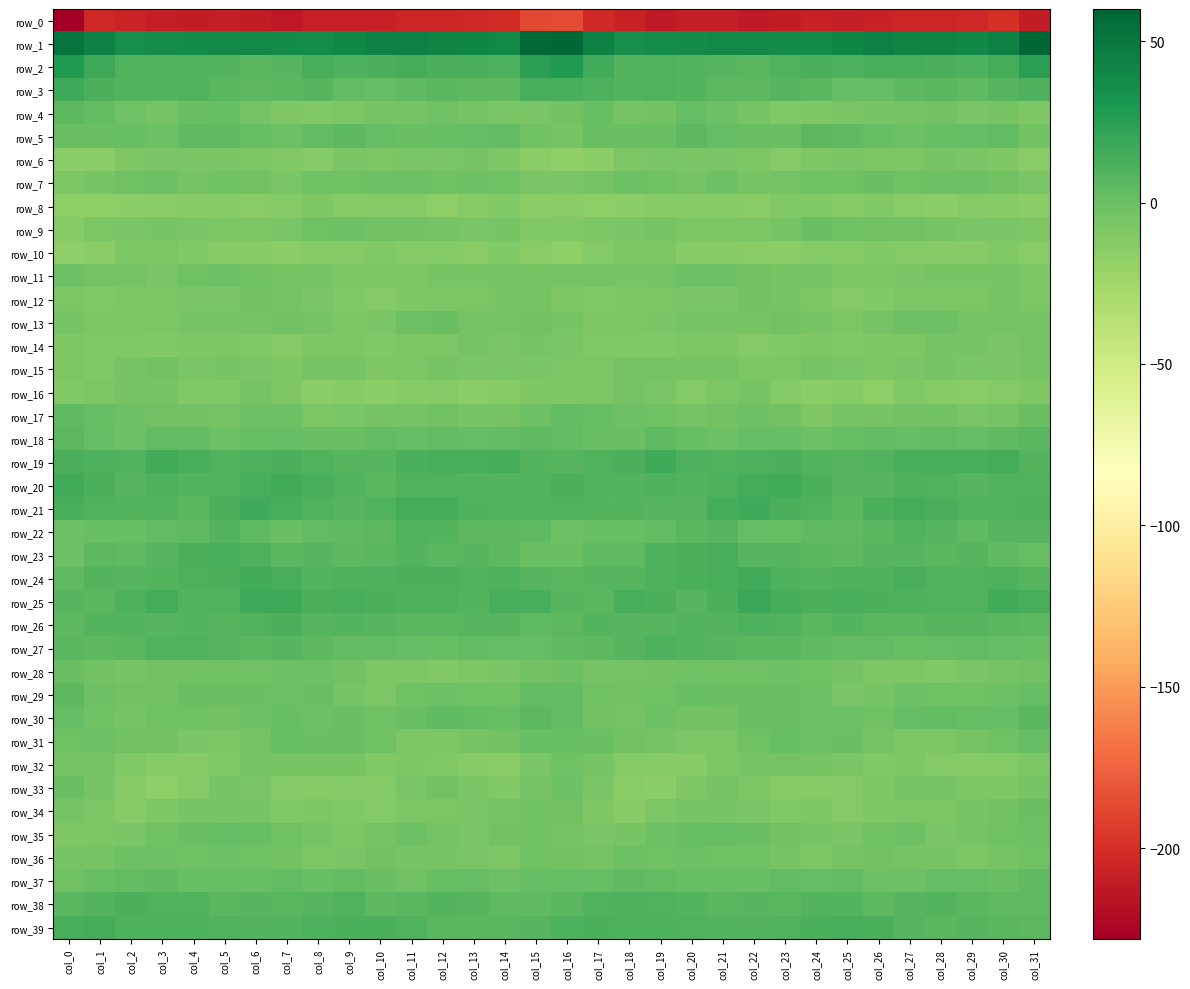

Where is row_10 nearest to the value -12?

col_24